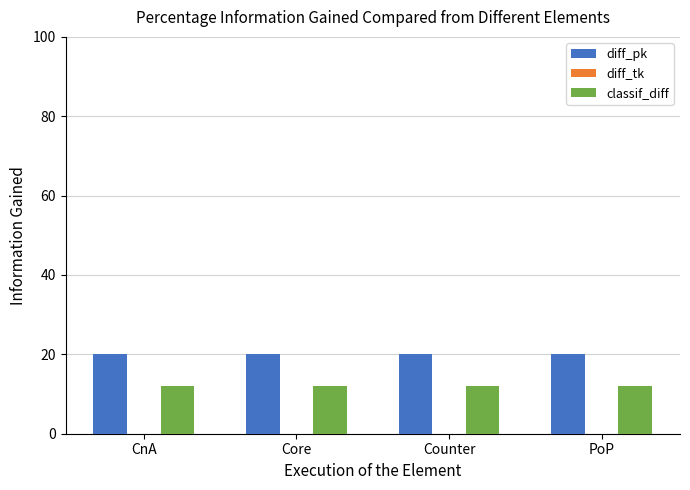

Does the chart contain any negative values?

No